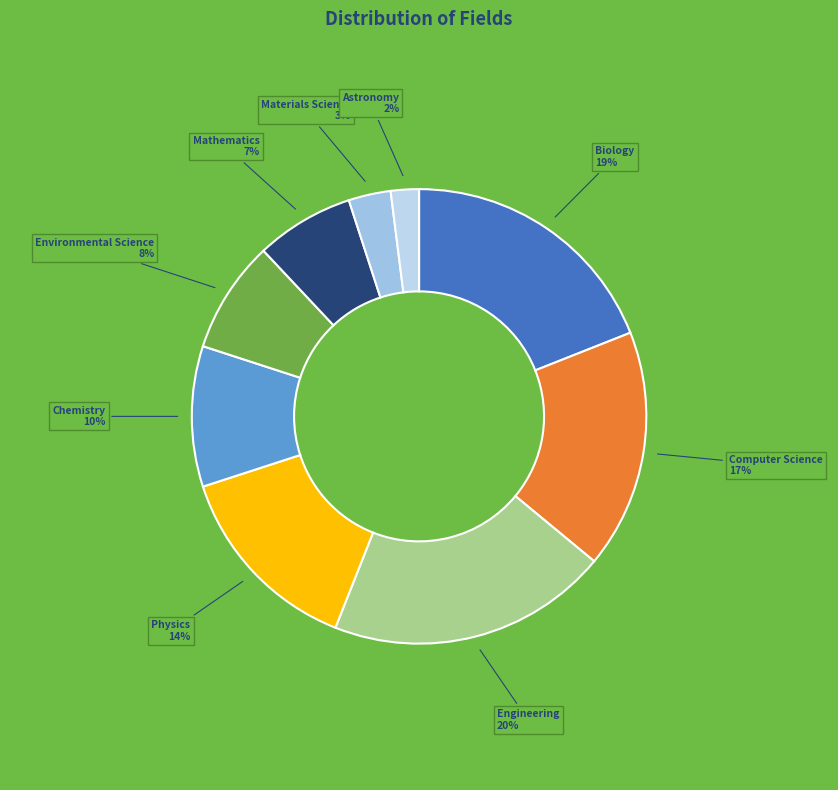

Is it true that Chemistry is 3% of the pie?

False